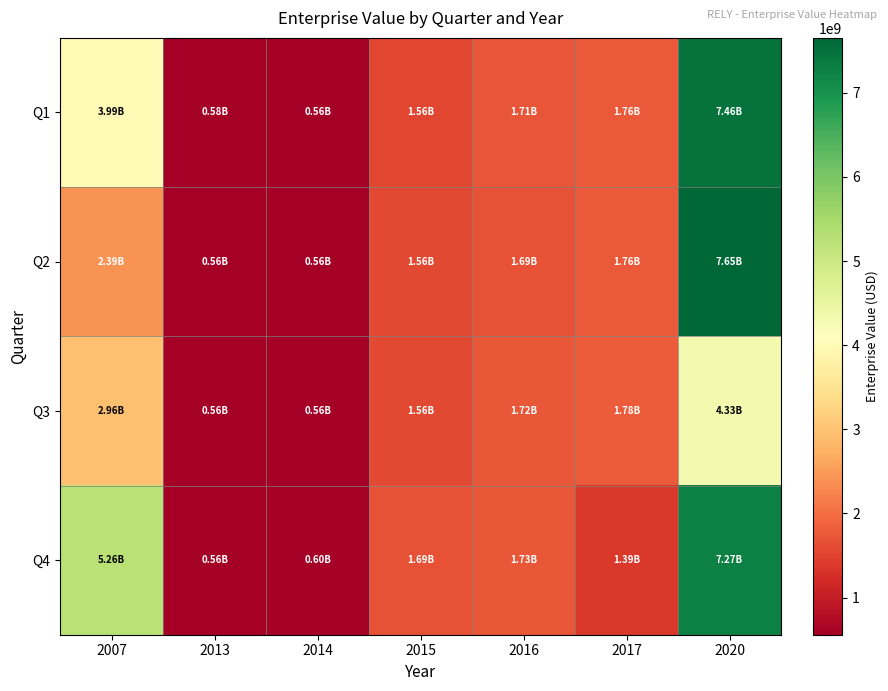

At which category is the sum across all series the highest?

2020